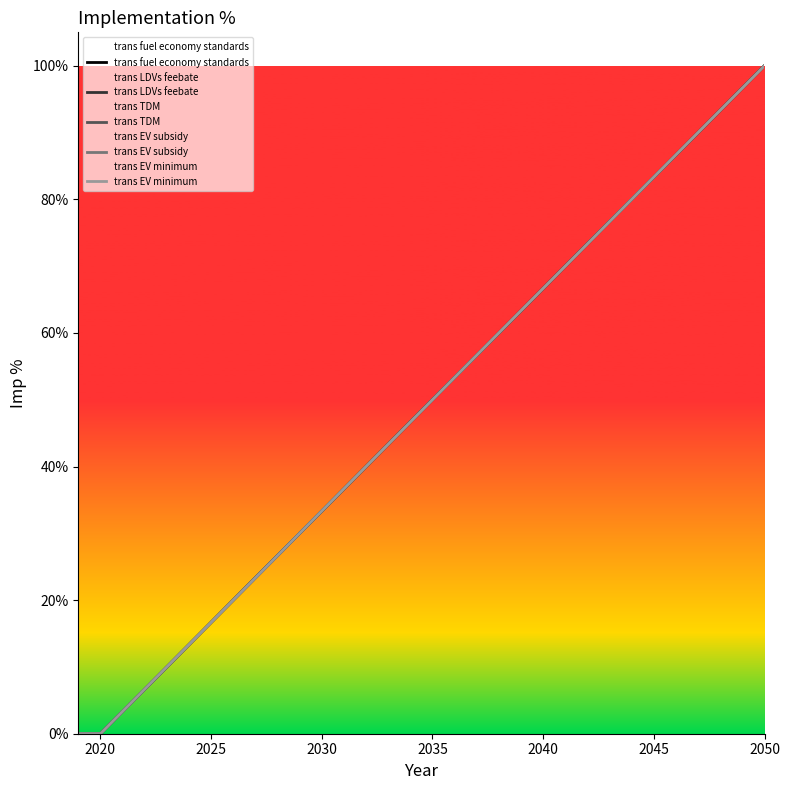

Which series changed the most between 2015 and 2025?

trans fuel economy standards